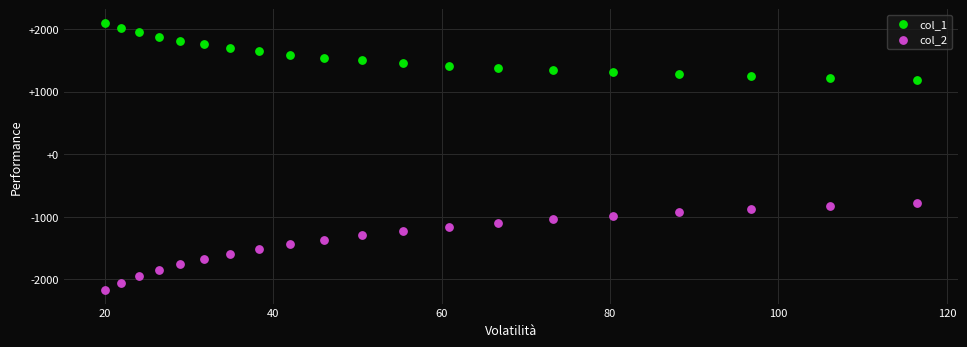

What are all the series names shown in the legend?

col_1, col_2